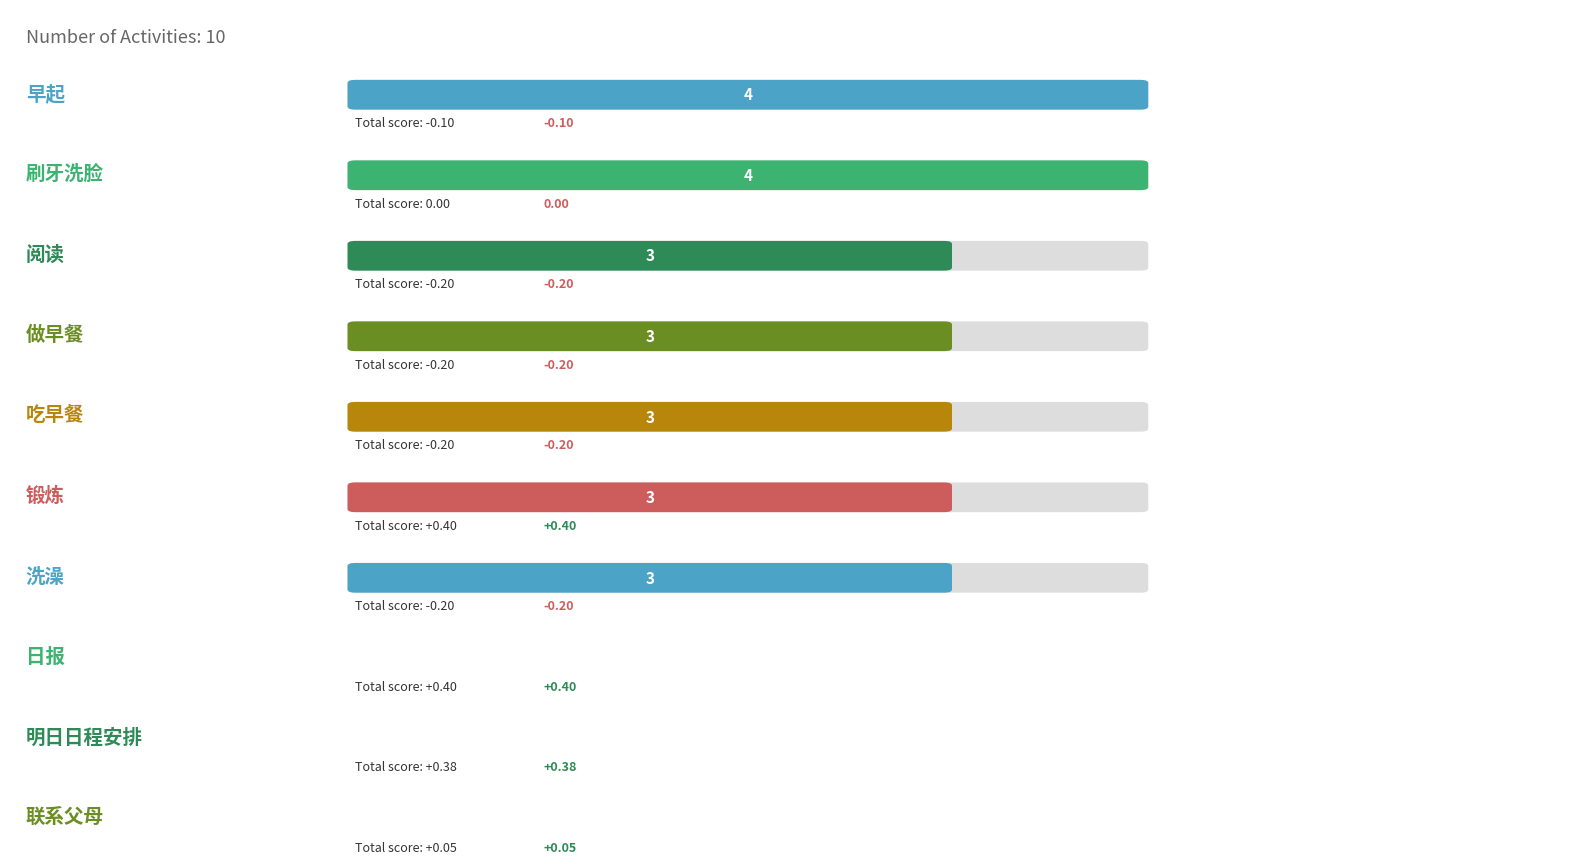

How many negative values are there?

5